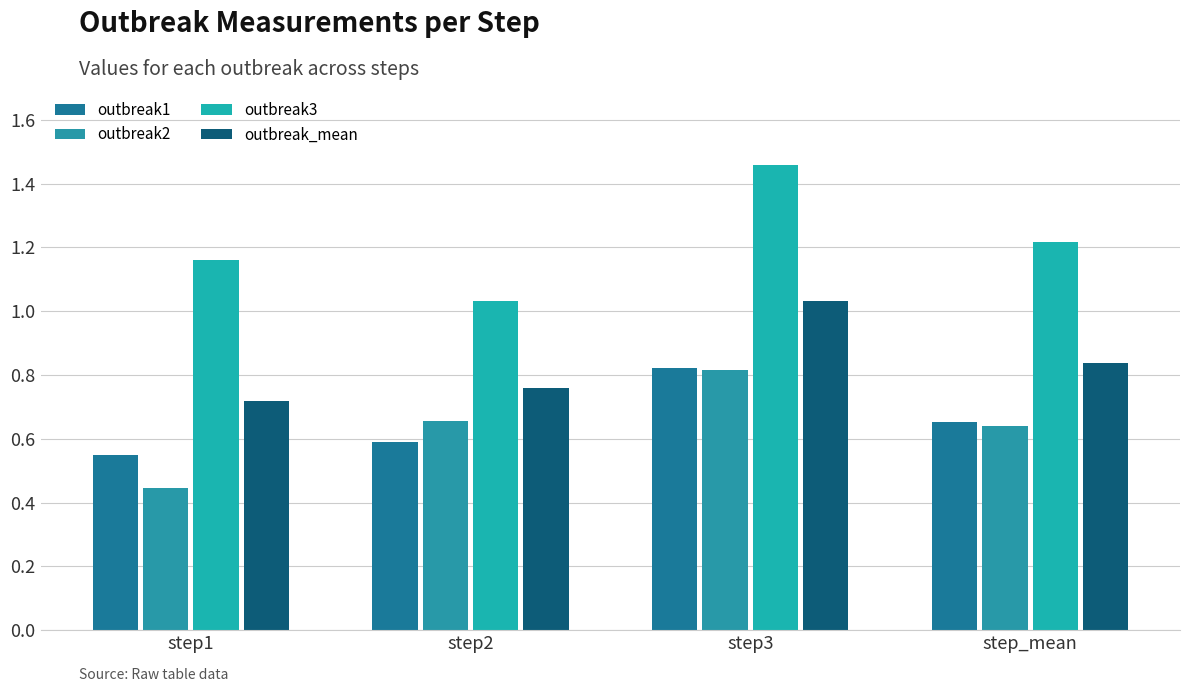

True or false: outbreak_mean has a value of 0.7 at step1.

True